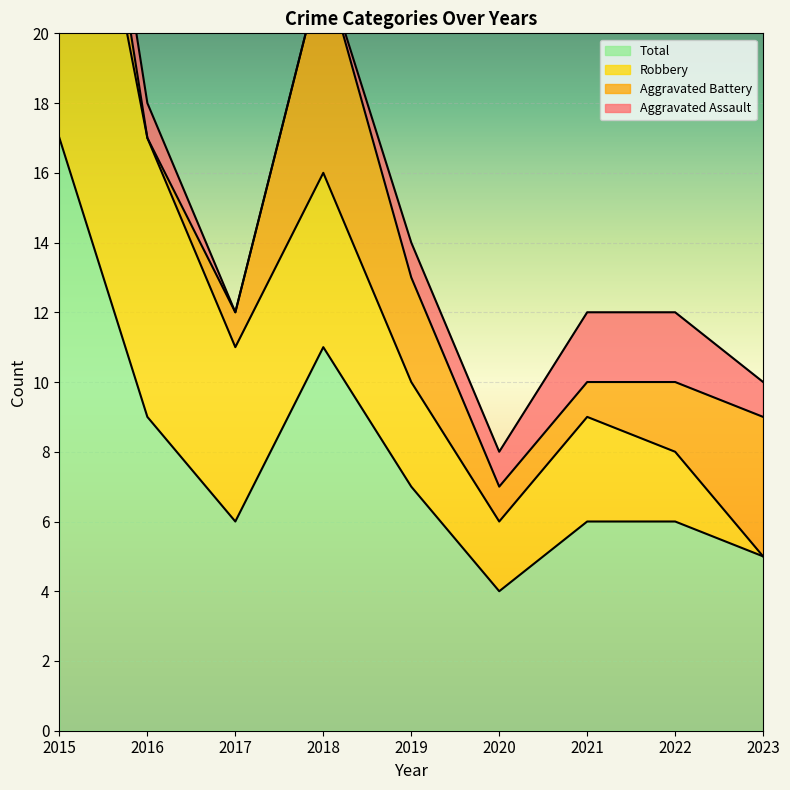

The value of Robbery at 2018 is 5. True or false?

True